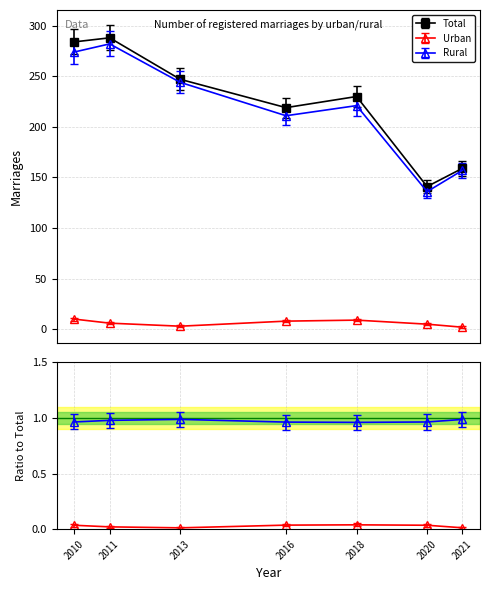

At how many categories does at least one series exceed 106?

7